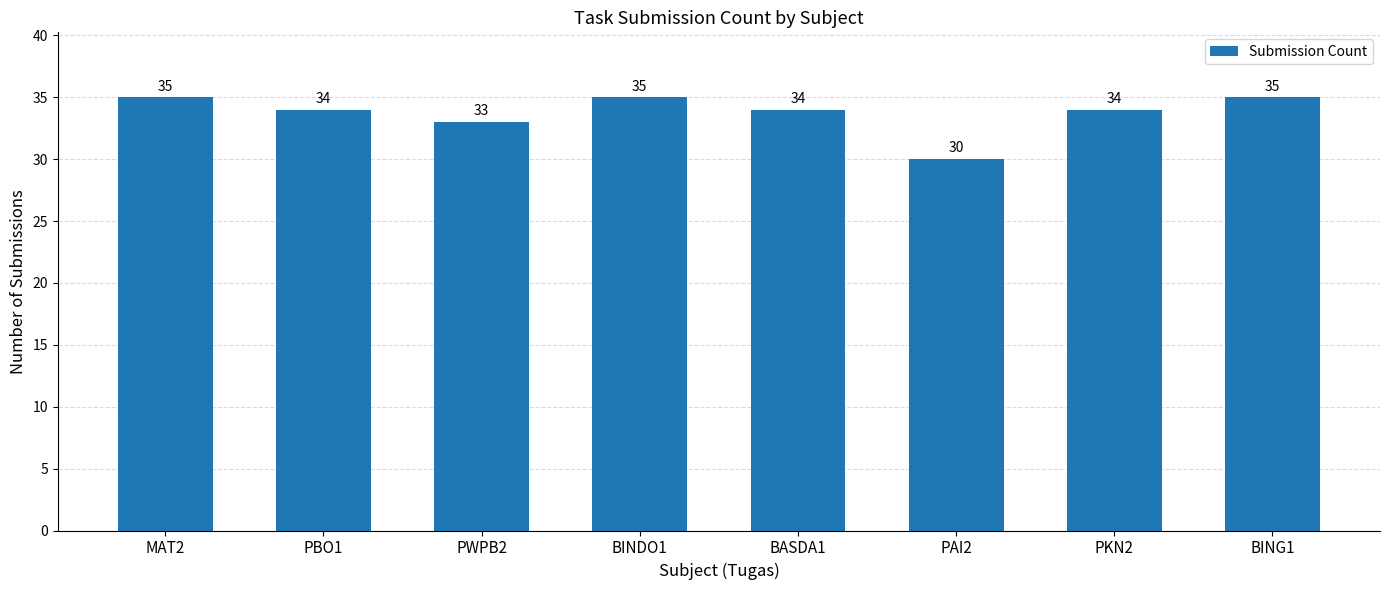

What is the sum of the values at BASDA1 and PWPB2?

67